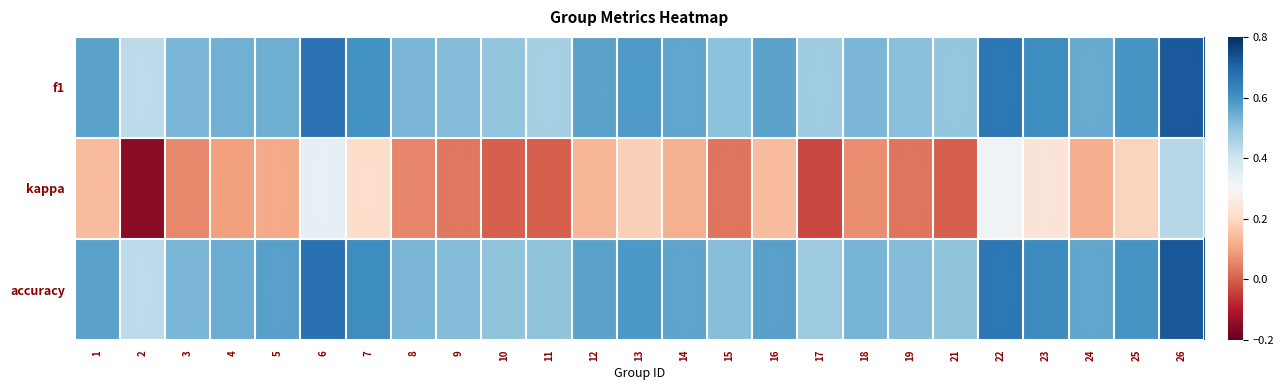

What is the total value across all series at 17?

0.9